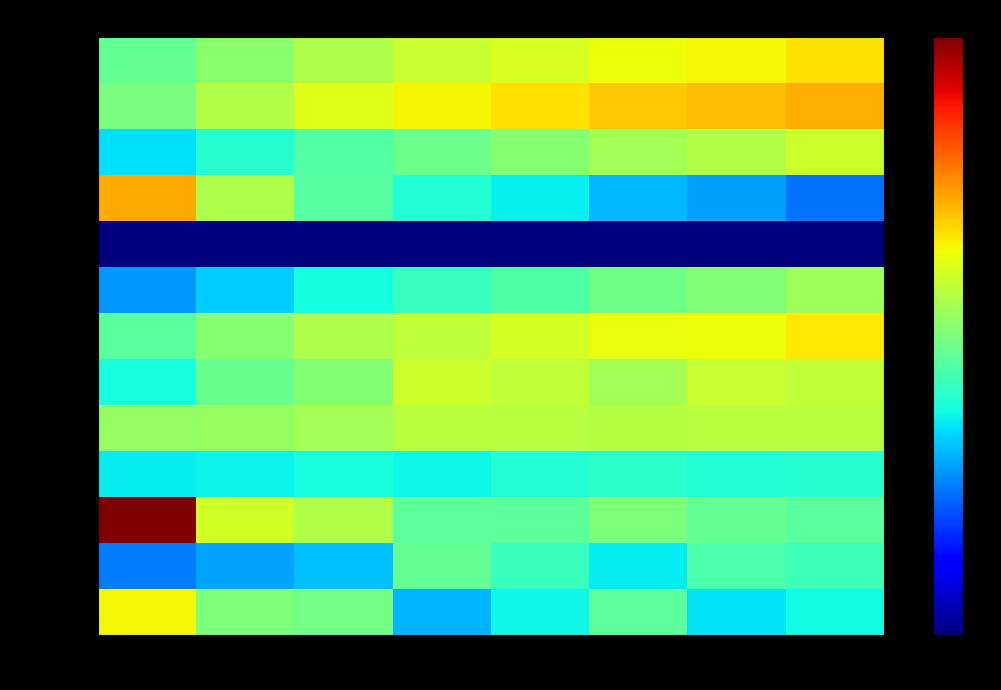

Count the number of categories in the chart.

8